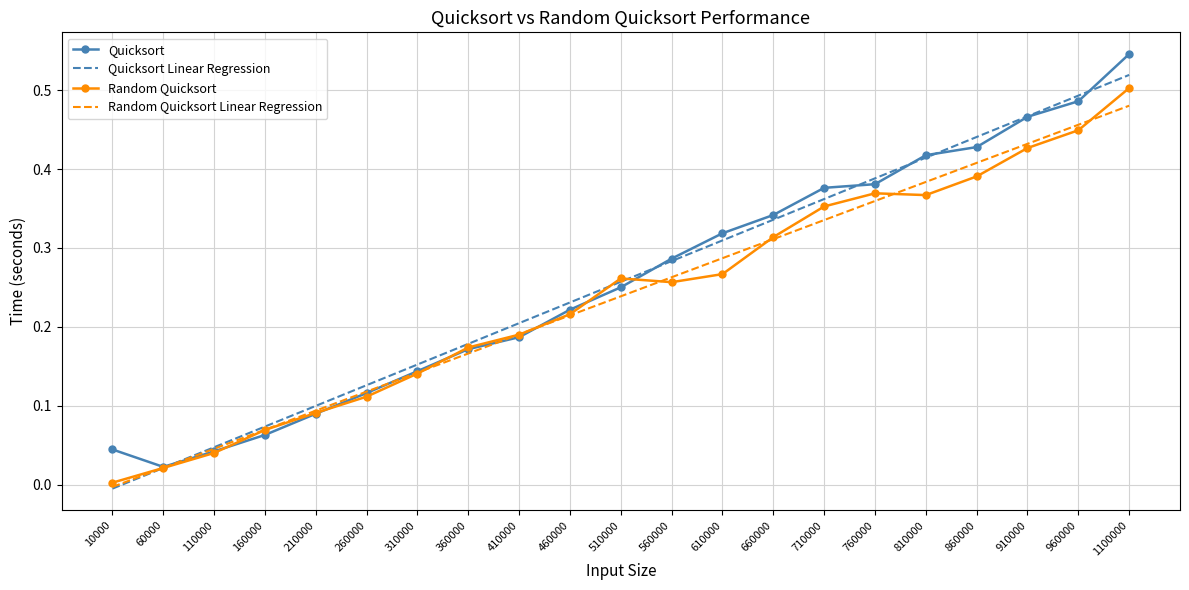

Is the value of Random Quicksort at 110000 greater than the value of Random Quicksort Linear Regression at 510000?

No